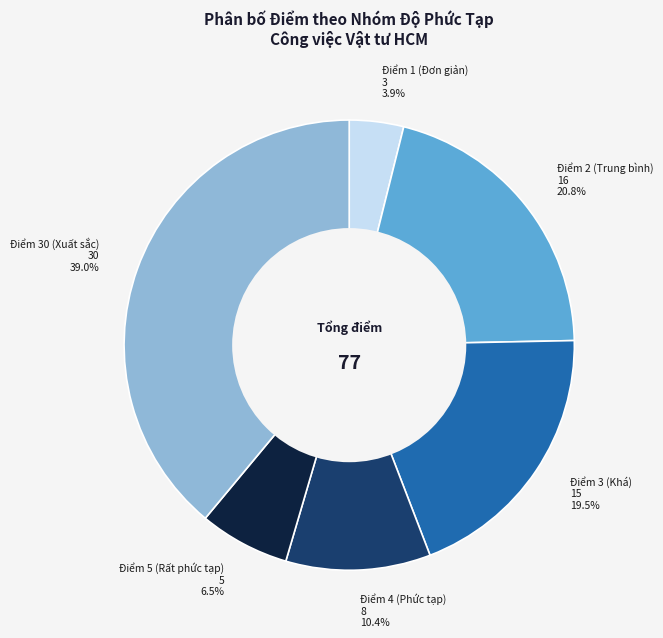

Which category has the smallest portion of the pie?

Điểm 1 (Đơn giản)